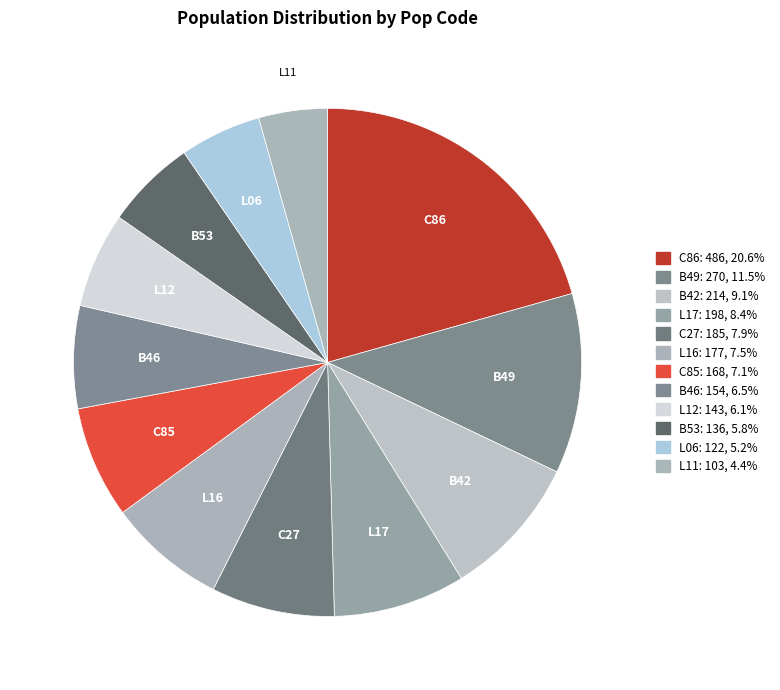

What is the change in value from B46 to L06?

-32